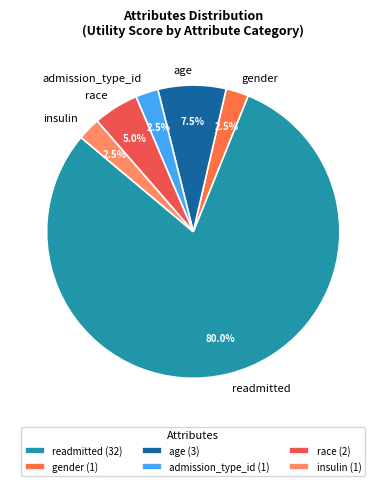

Is readmitted the majority of the pie?

Yes